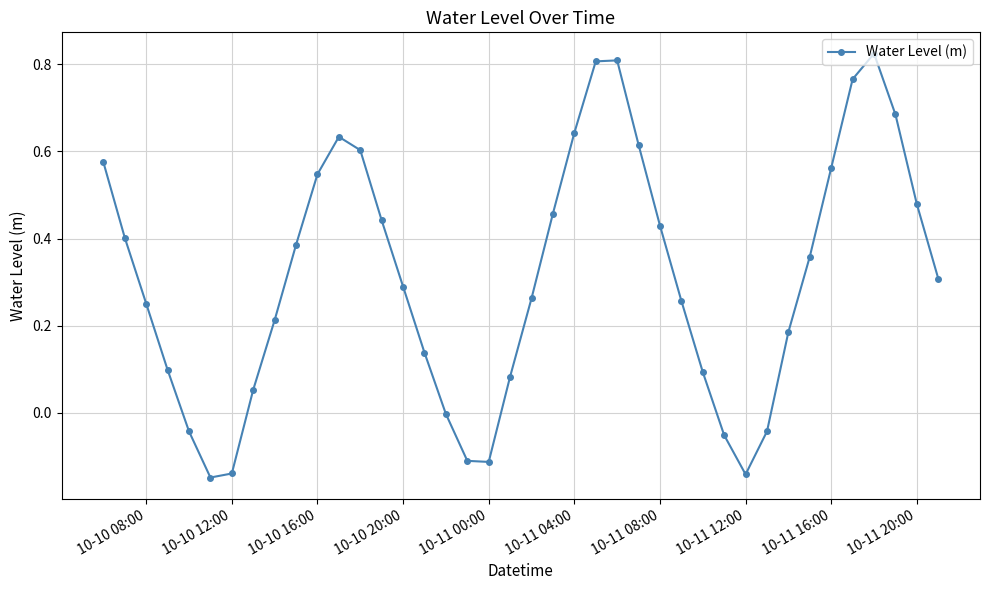

What is the difference between the maximum and minimum values?

1.0